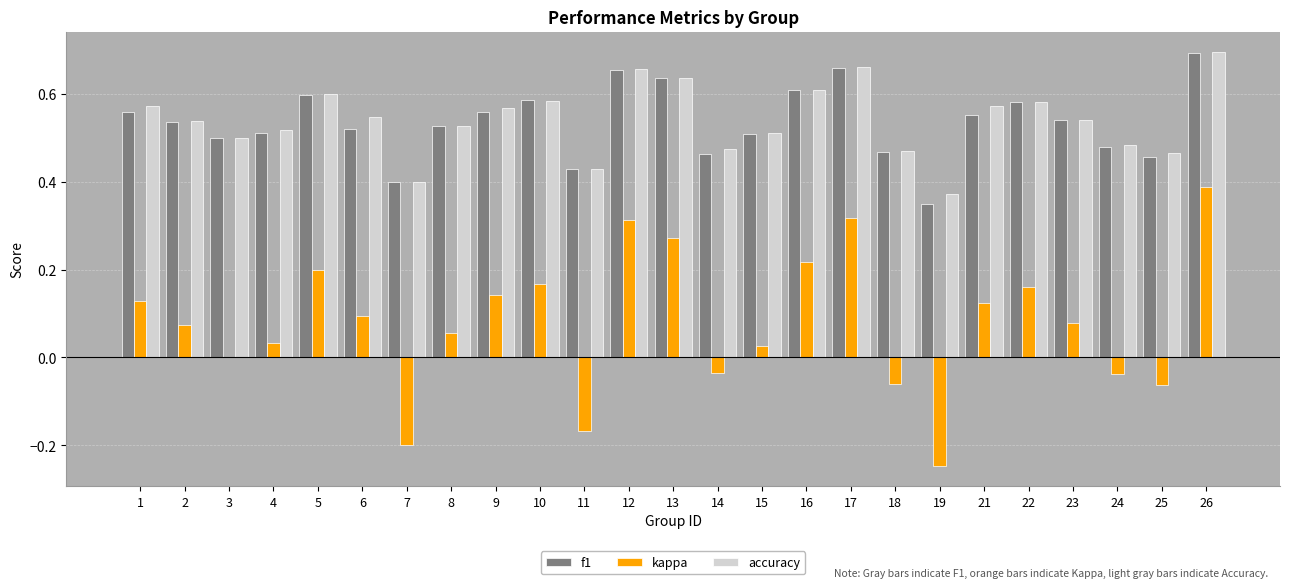

What is the sum of all accuracy values?

13.5